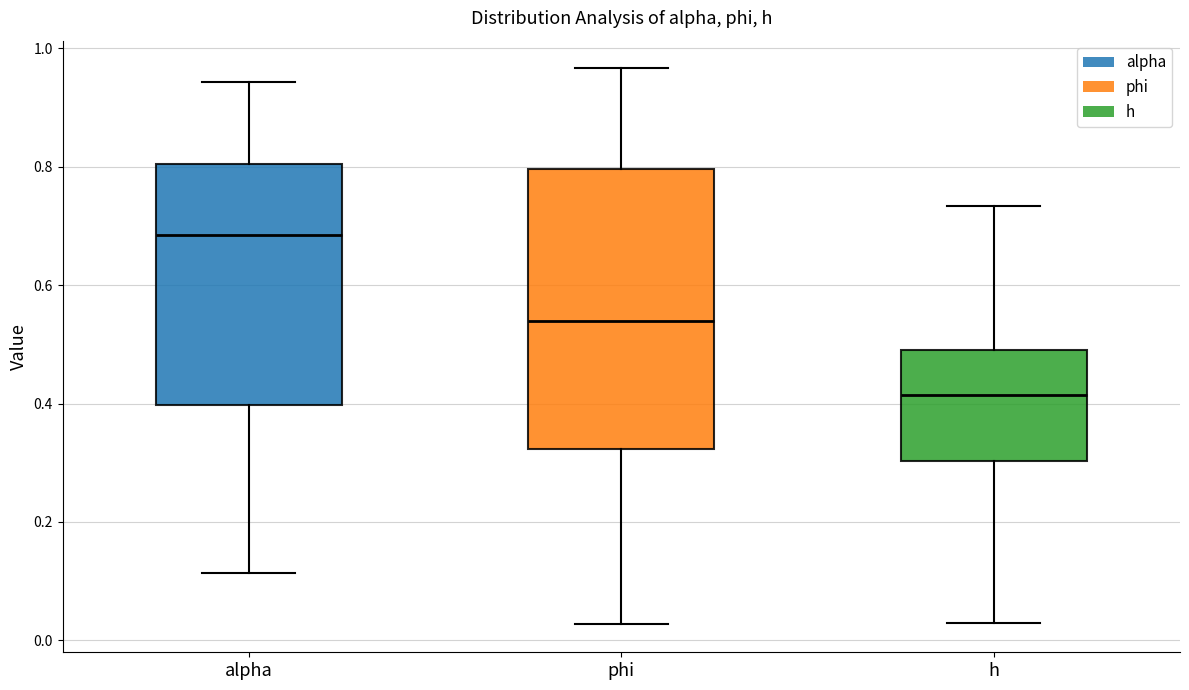

Where does the median line of the box for alpha sit on the y-axis? The values are not printed on the chart, so give them approximately, as read against the axis.

0.68